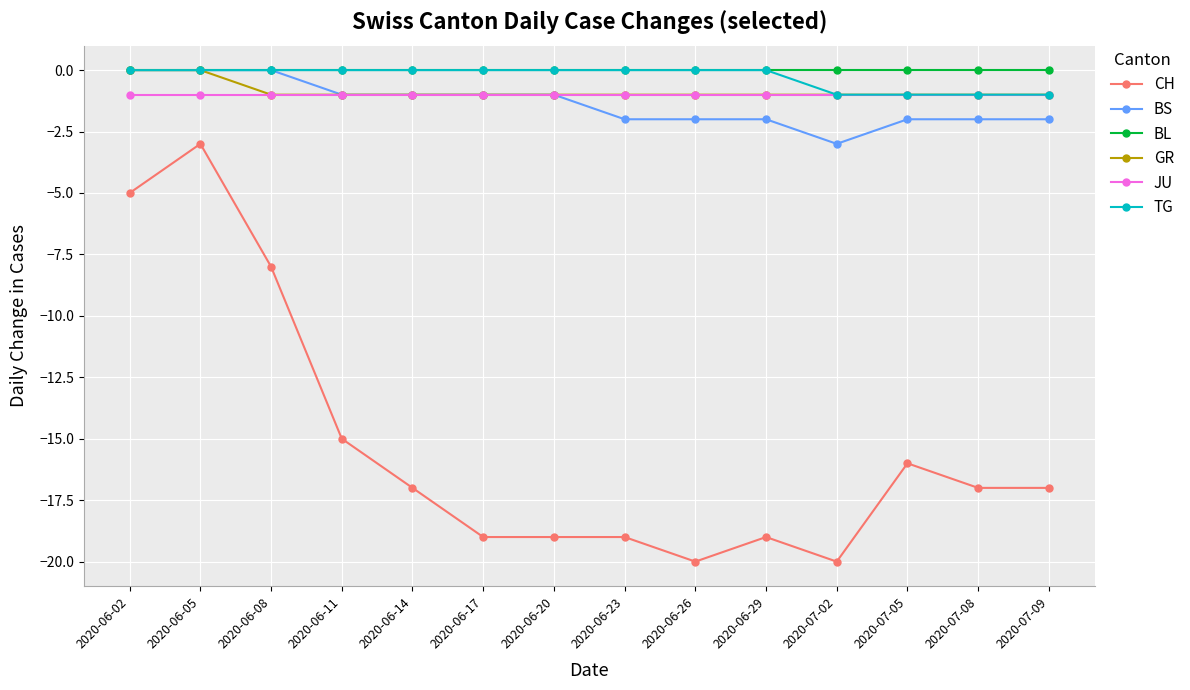

Is it true that TG equals 1 at 2020-06-08?

False